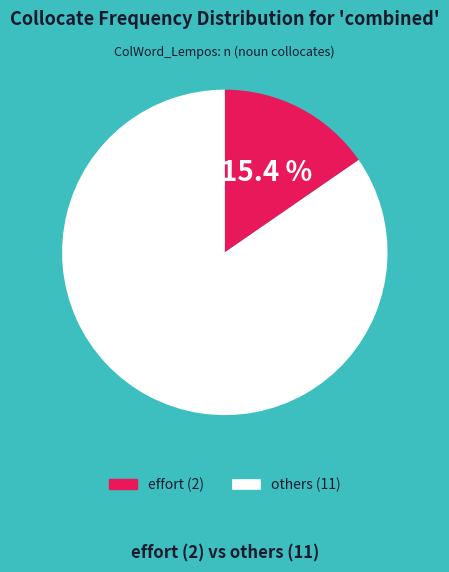

Does any single category account for the majority?

Yes